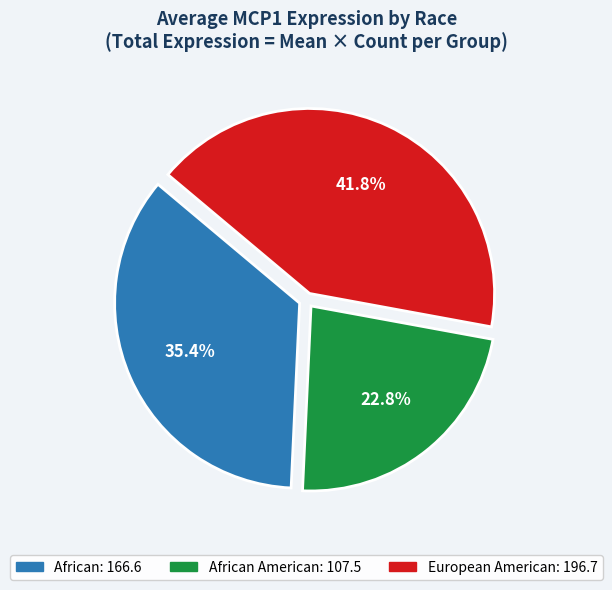

Is there a majority slice in this chart?

No